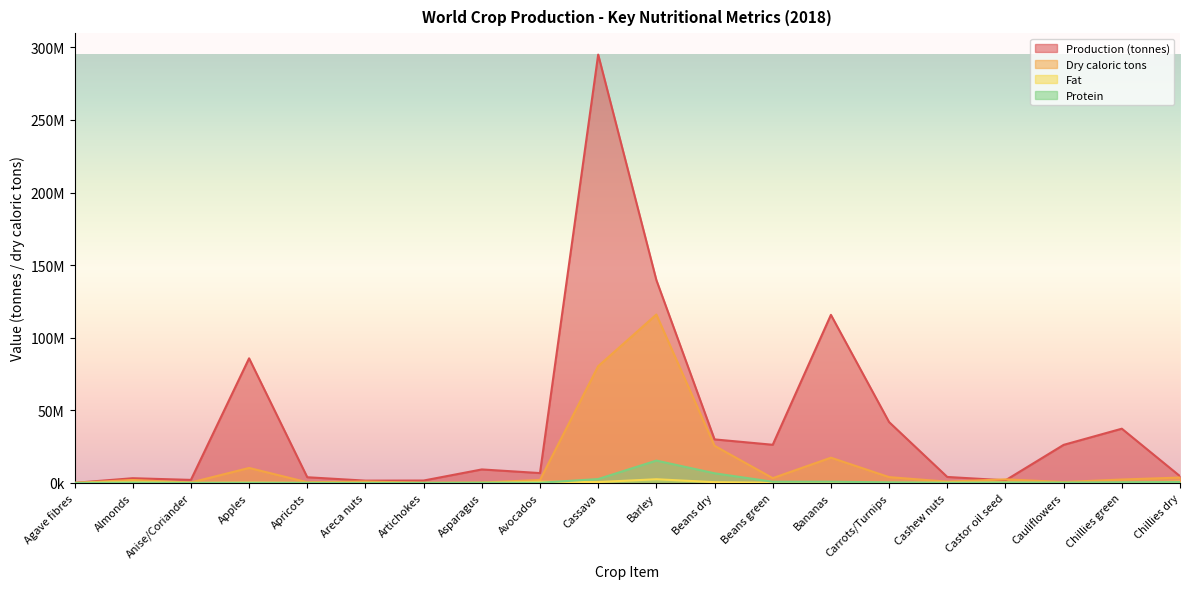

True or false: Fat and Production (tonnes) cross at least once.

False